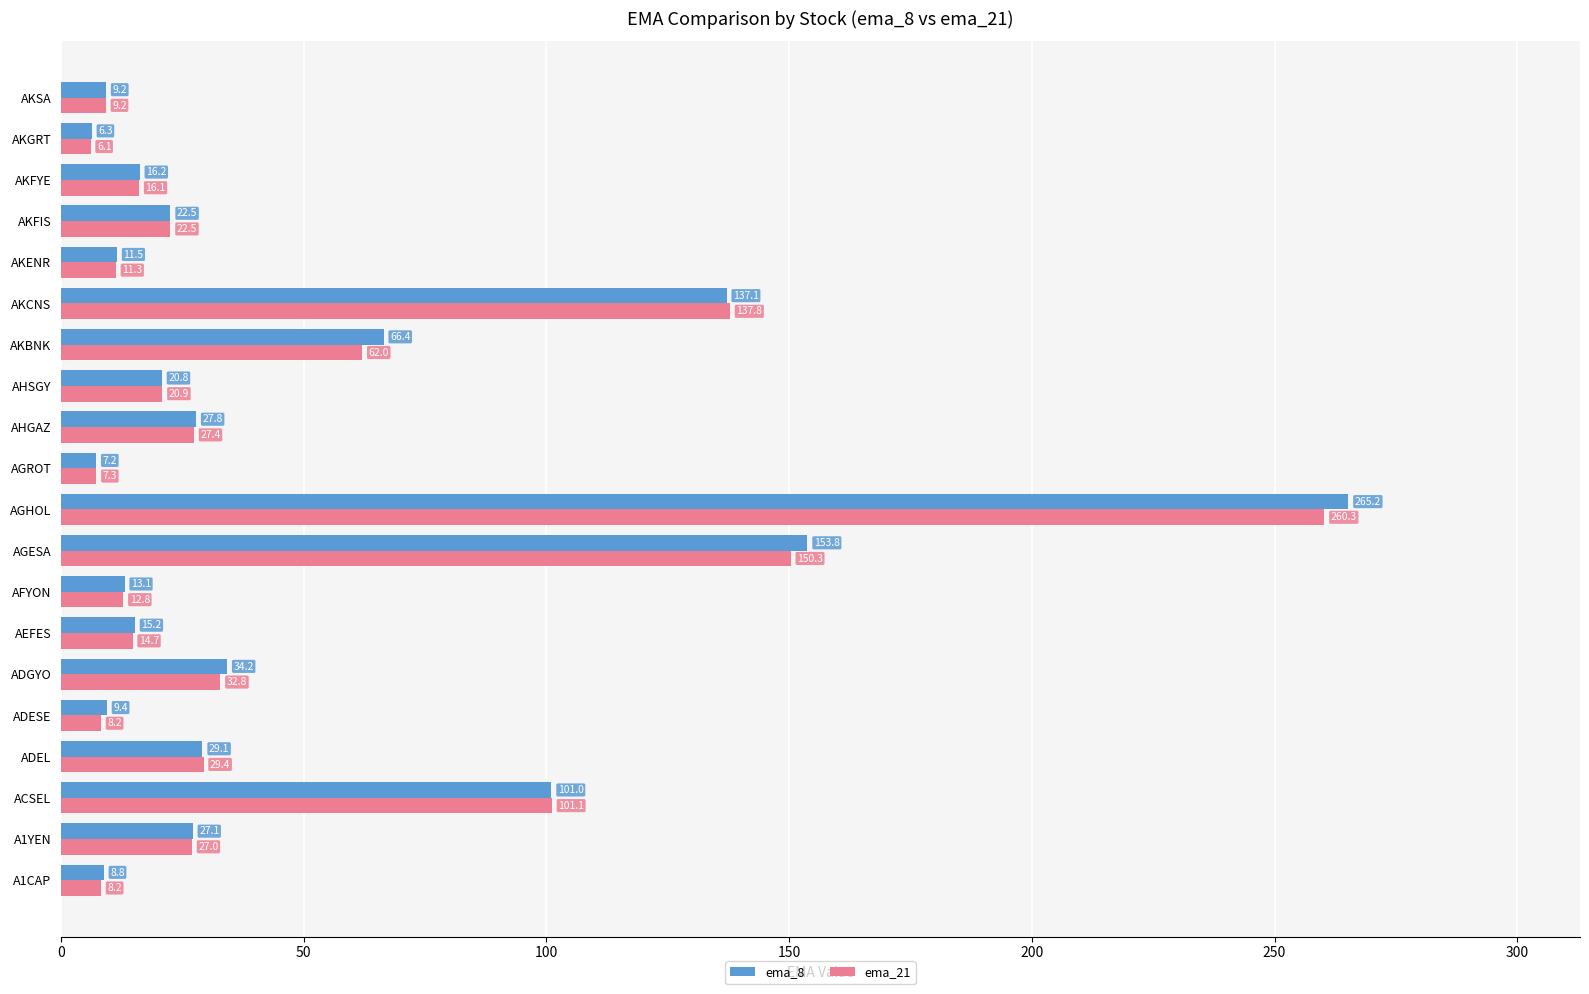

How many categories are shown in the chart?

20